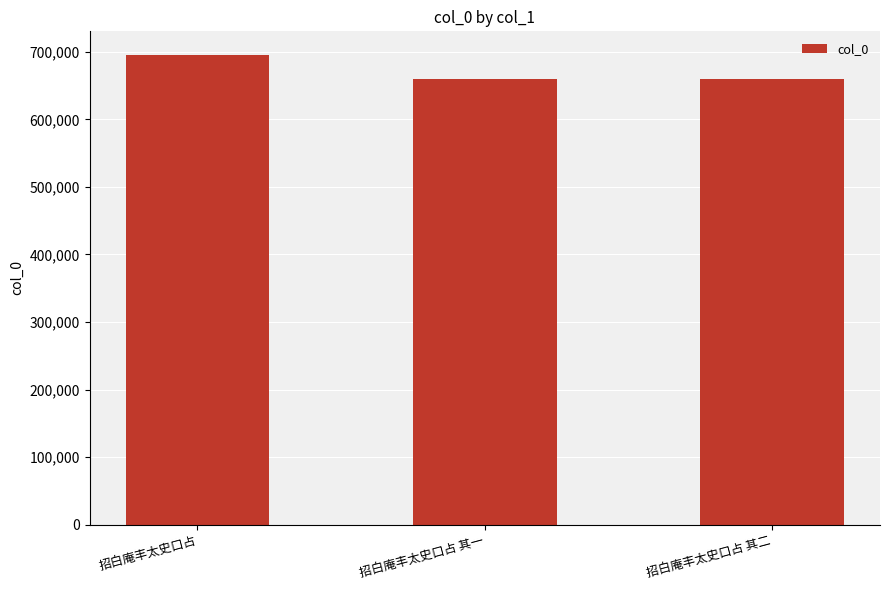

What is the value of the 3rd bar from the left?

659591